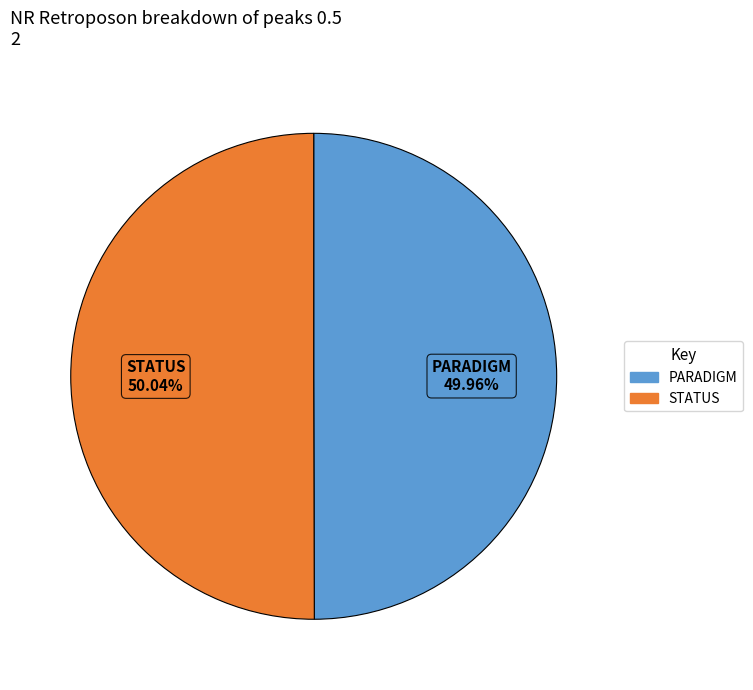

What is the total percentage of PARADIGM and STATUS?

100.0%